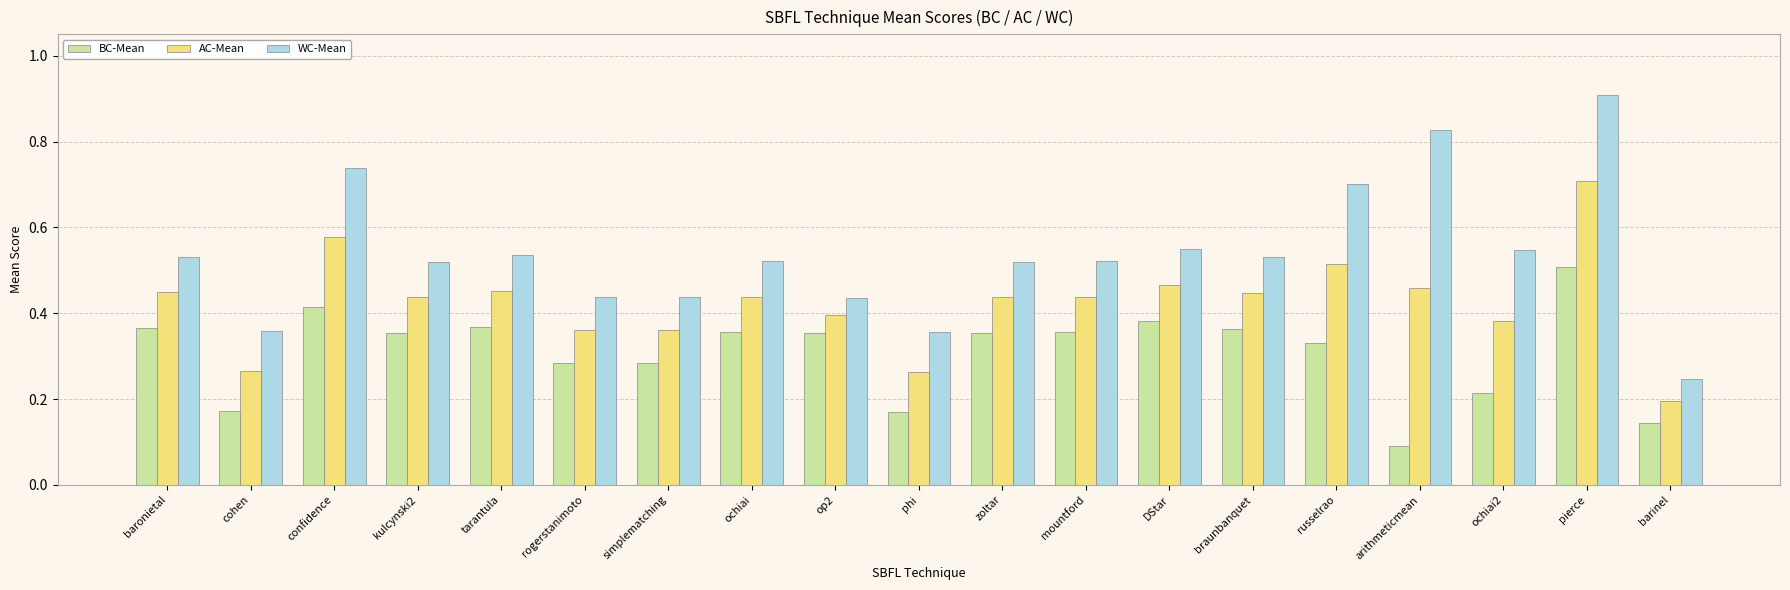

What position from the left is arithmeticmean?

16